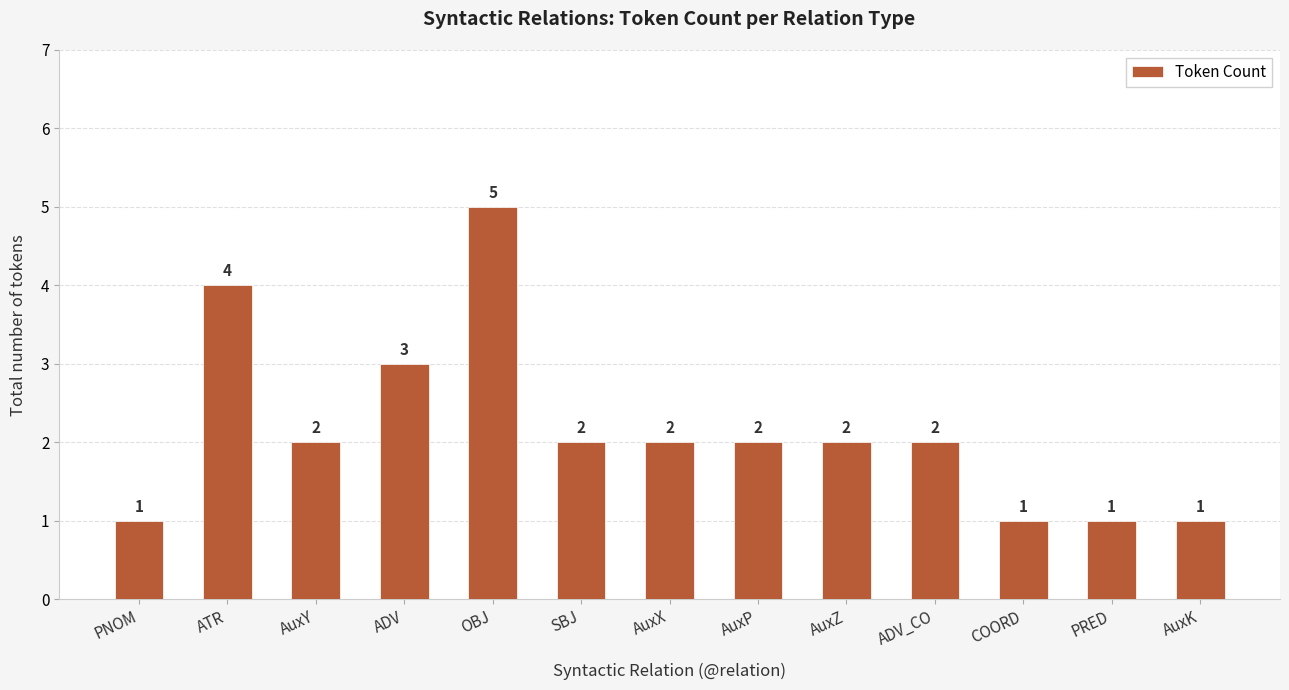

Count the number of categories in the chart.

13